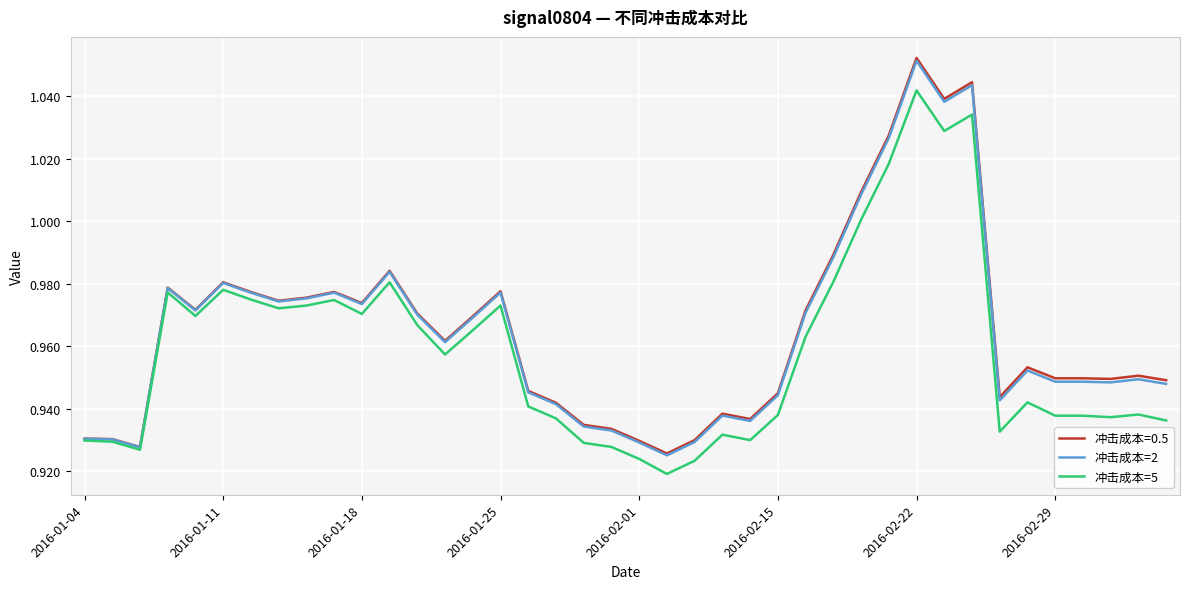

True or false: 冲击成本=2 has more than 2 points higher than both neighbors.

True